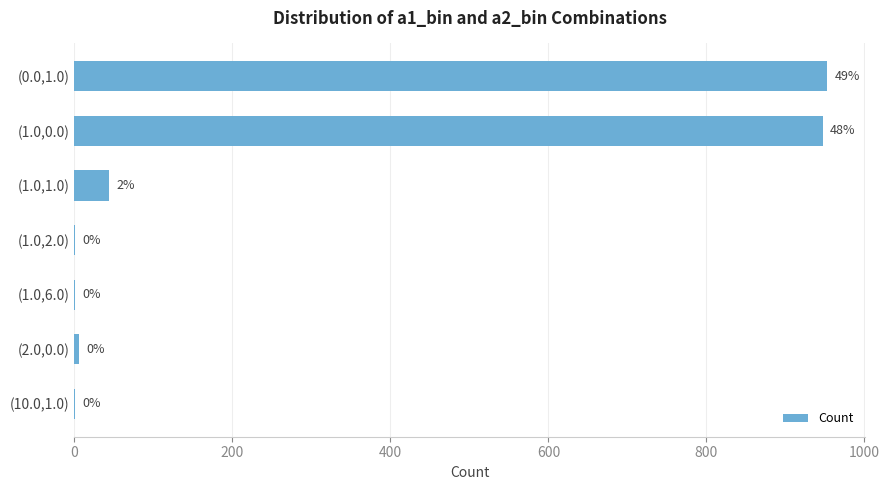

Are the bars horizontal?

Yes